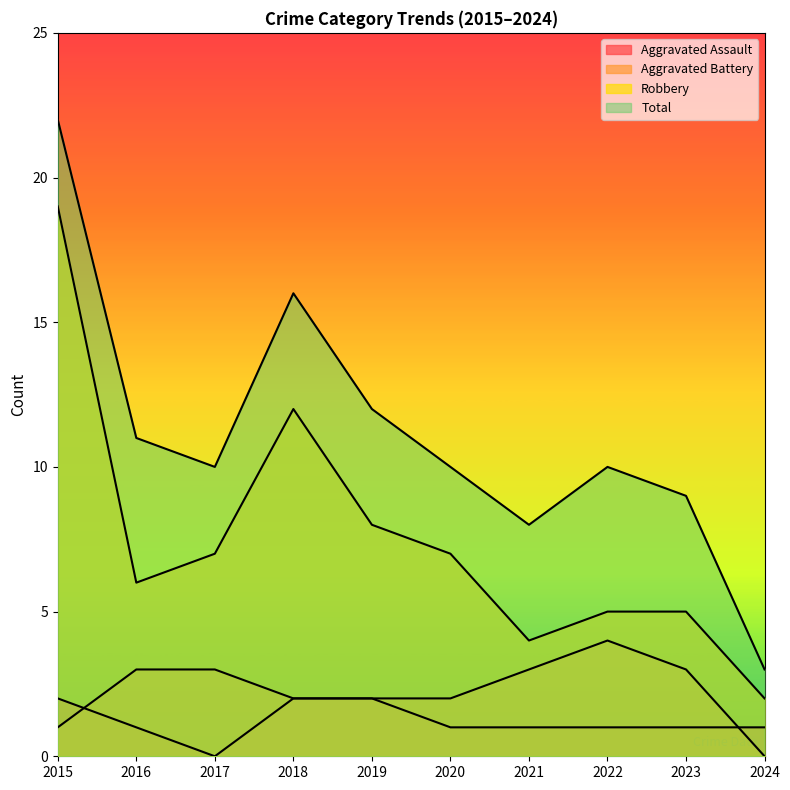

How many categories are shown in the chart?

10